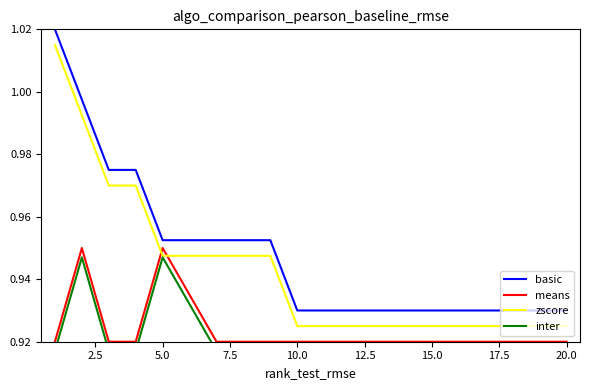

Count the number of data series in this chart.

4